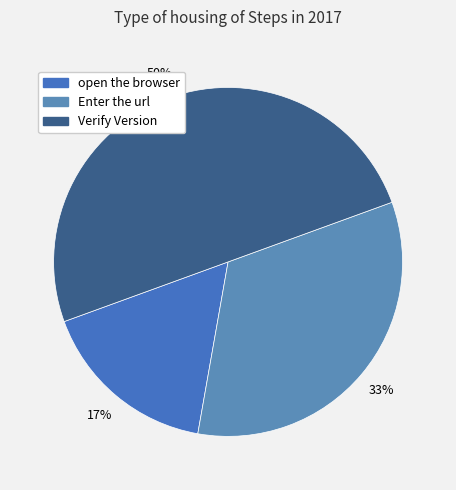

To the nearest percent, what percentage of the pie is Verify Version?

50%